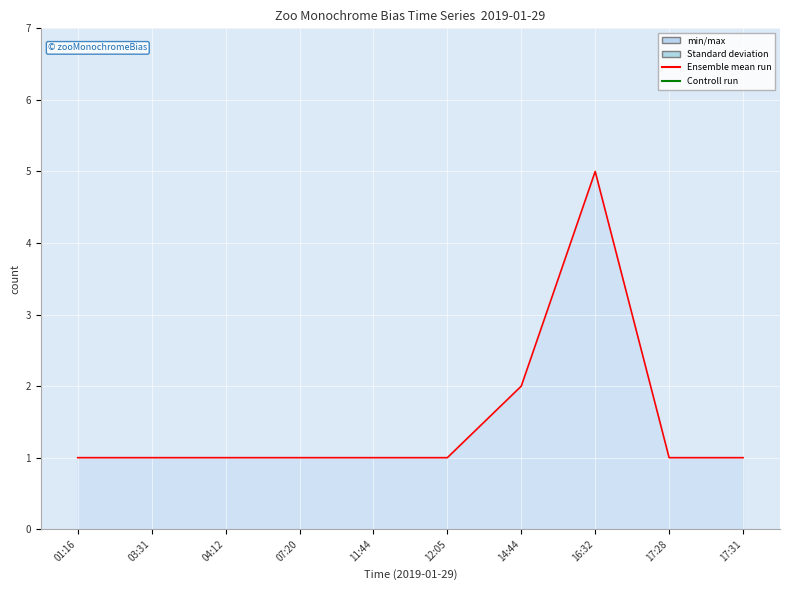

Count the values in the range 1 to 2.

9